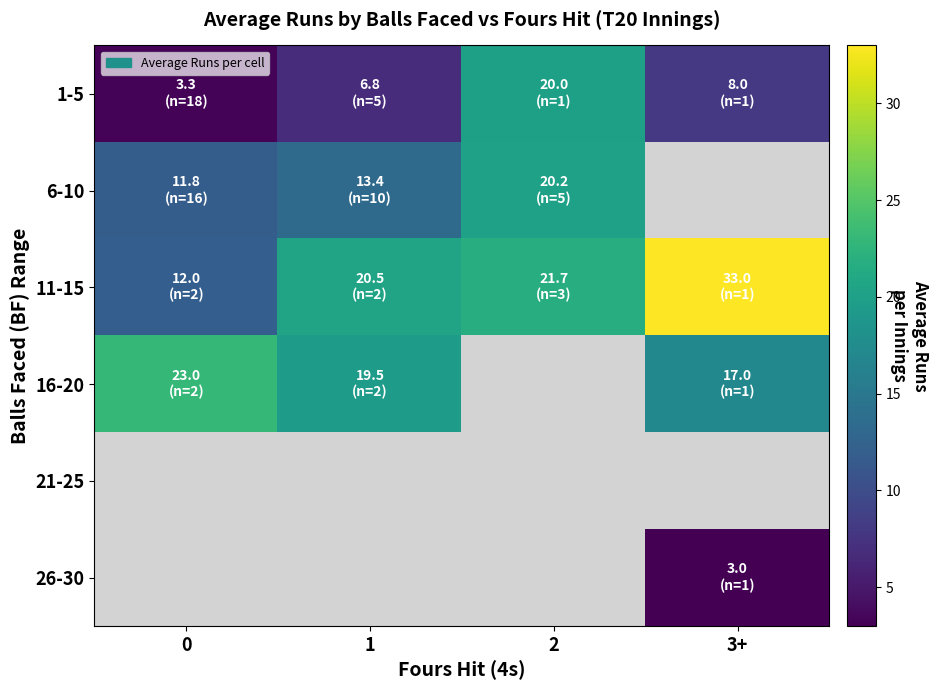

How many distinct data groups are displayed?

6